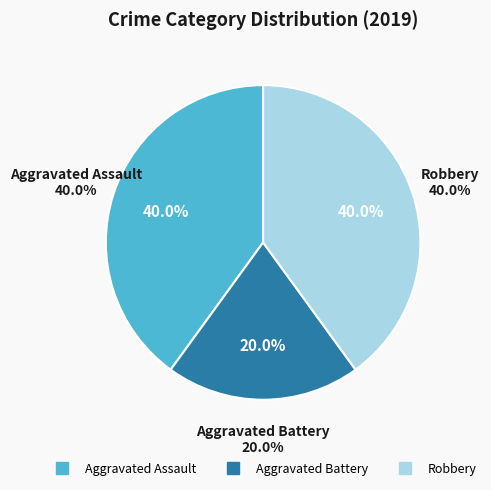

Is Robbery the majority of the pie?

No